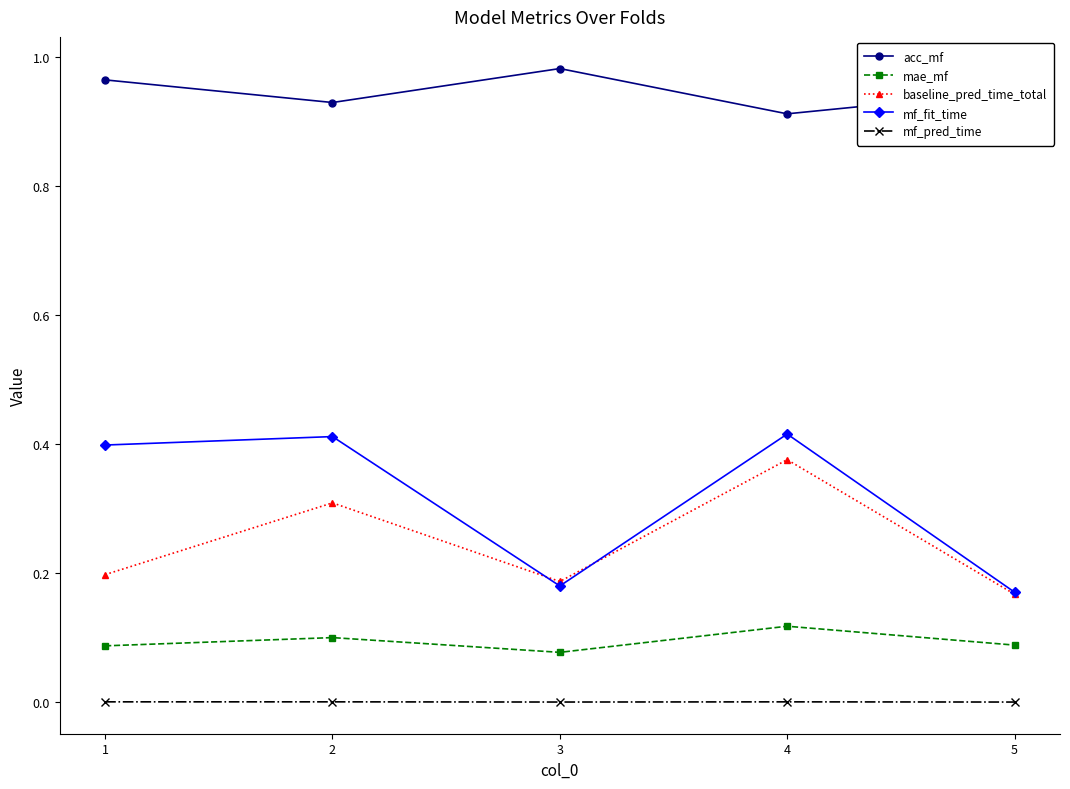

How many lines are shown in the chart?

5